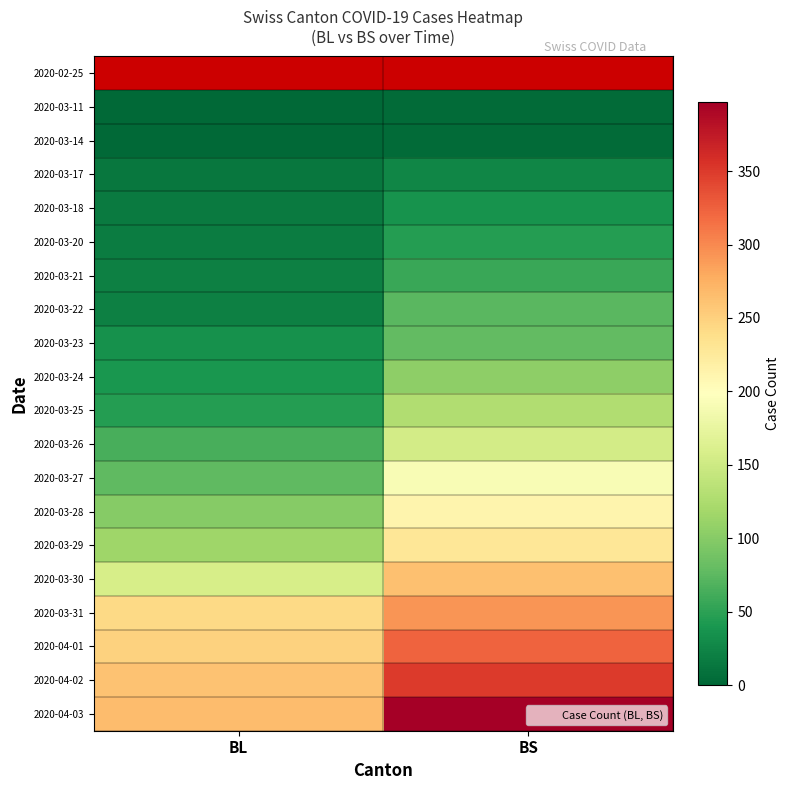

List the labels in order of 2020-03-24 value, largest first.

BS, BL